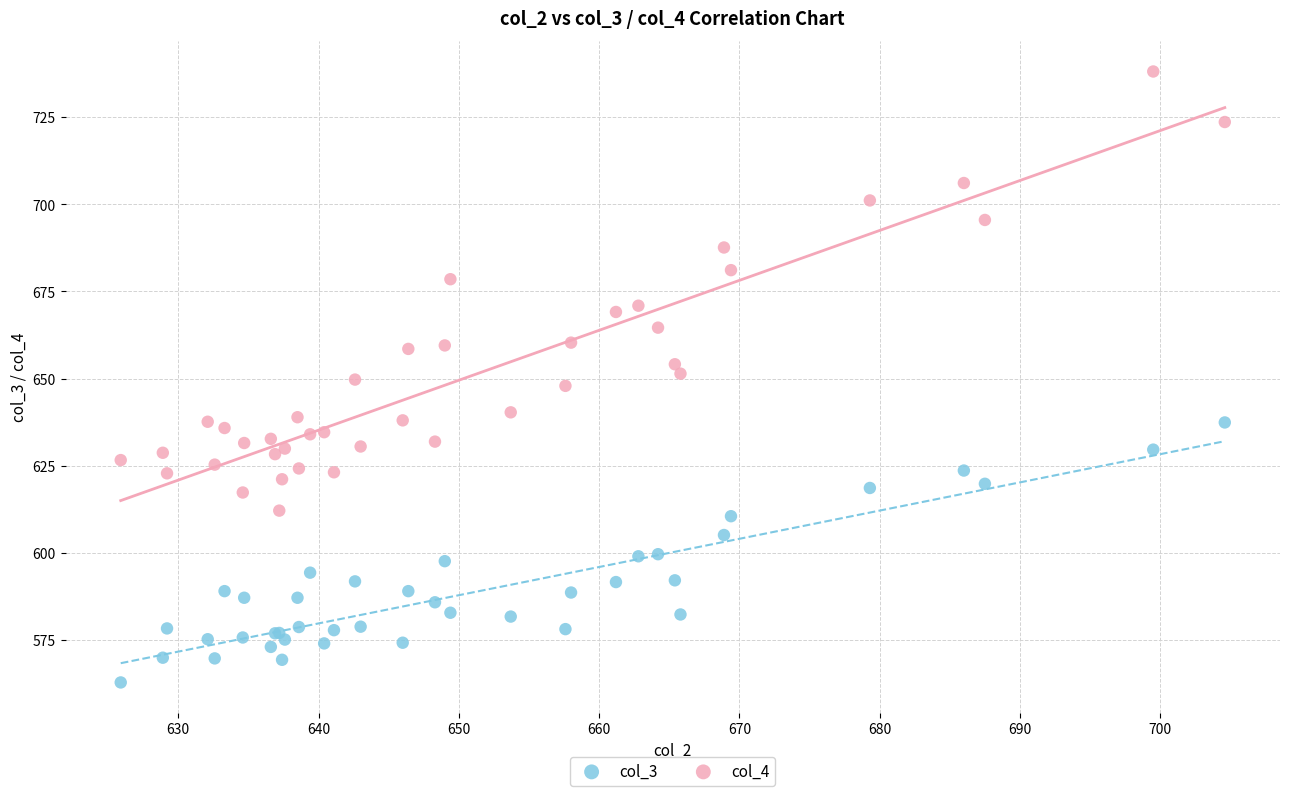

Which series reaches the maximum Y coordinate?

col_4